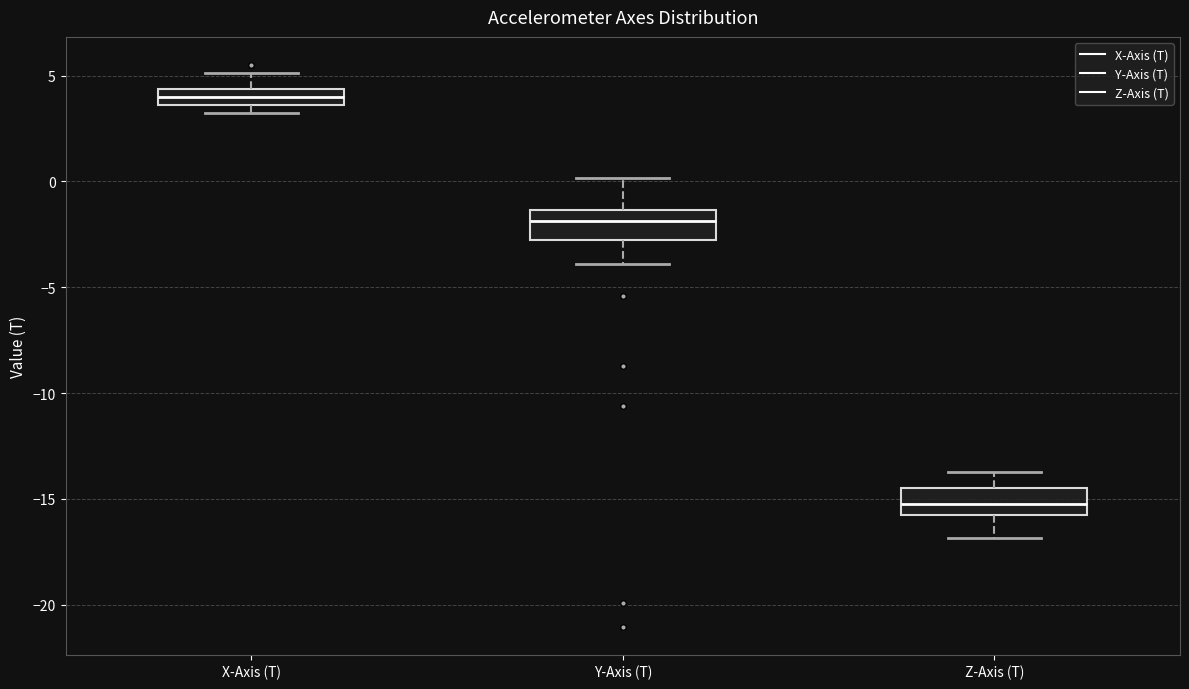

Which box has the highest median line?

X-Axis (T)